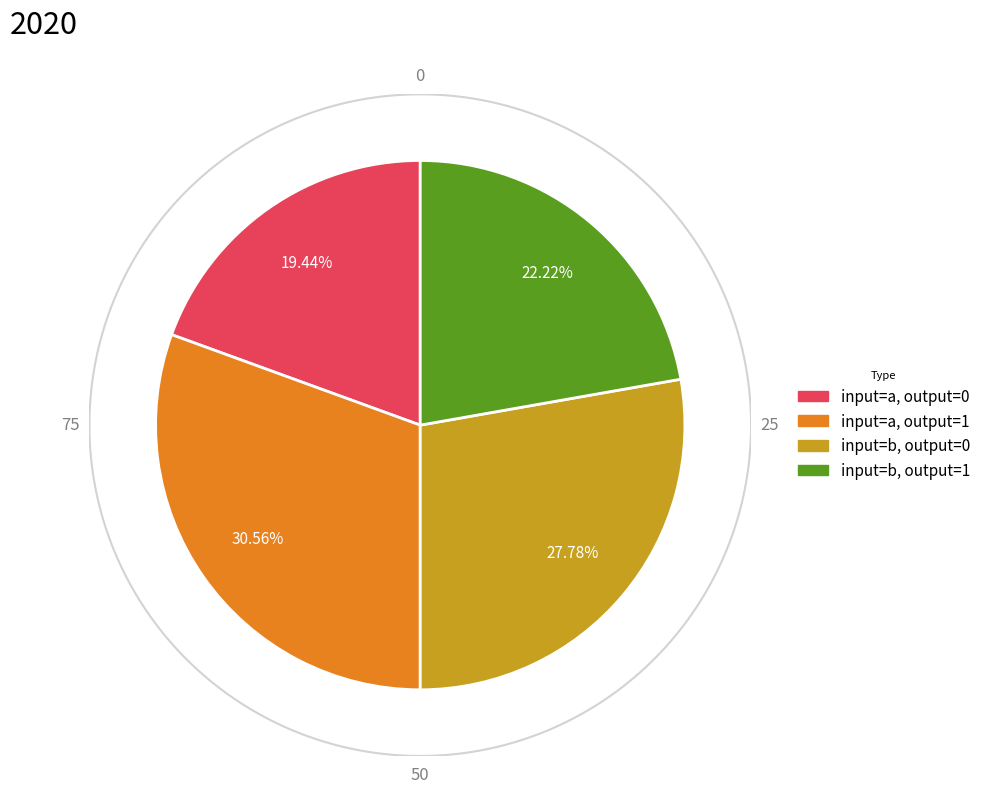

Does any single category account for the majority?

No